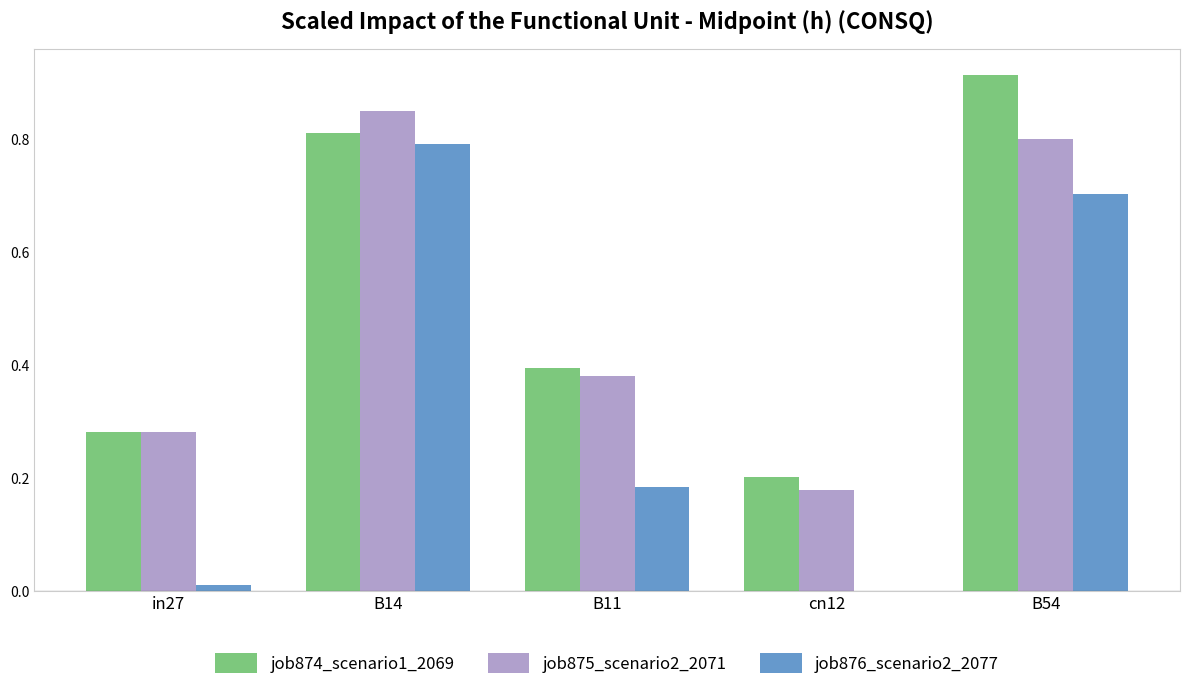

Count the job875_scenario2_2071 values in the range 0 to 1.

5